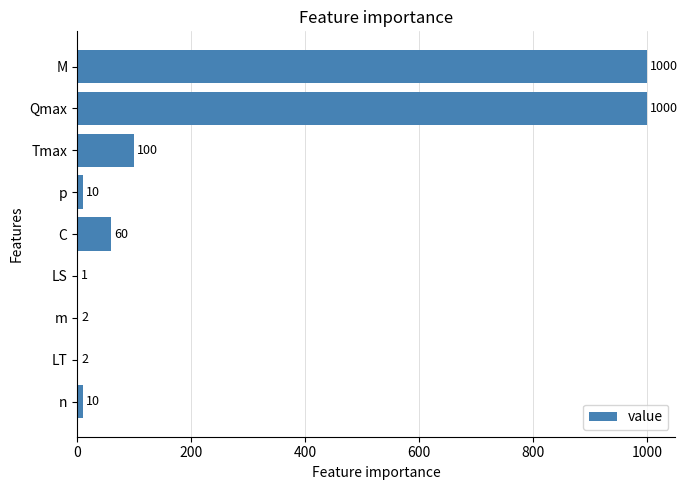

At which label is the value closest to 500?

Tmax